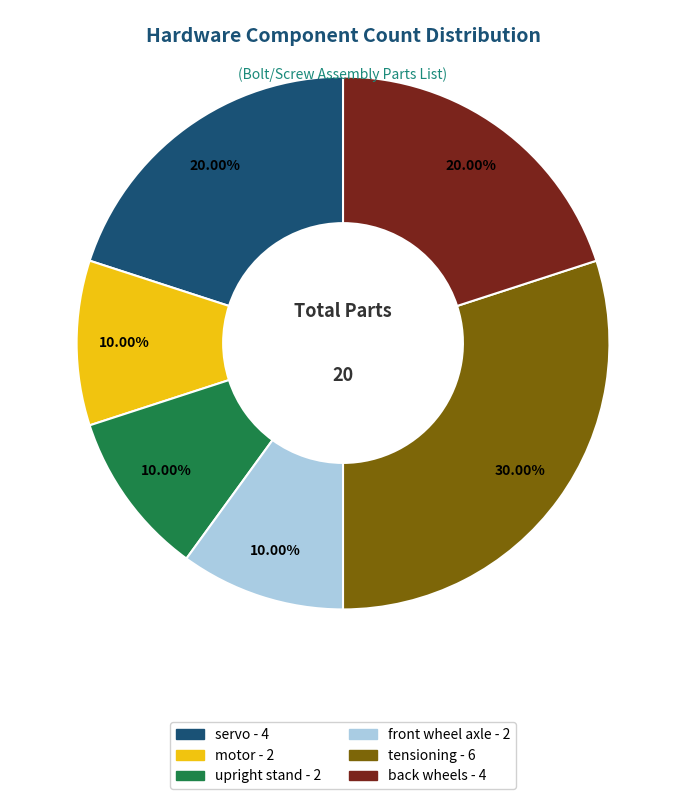

Combined, what portion of the pie is back wheels and tensioning?

50.0%